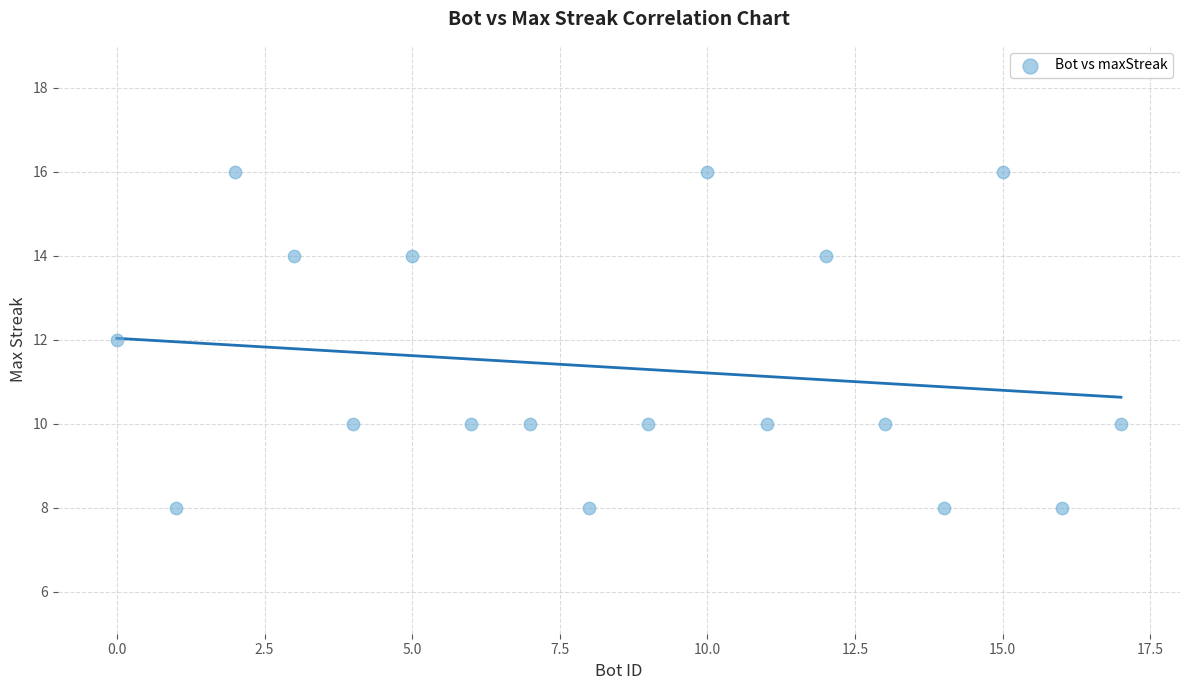

What is the range of Y values (max minus min)?

8